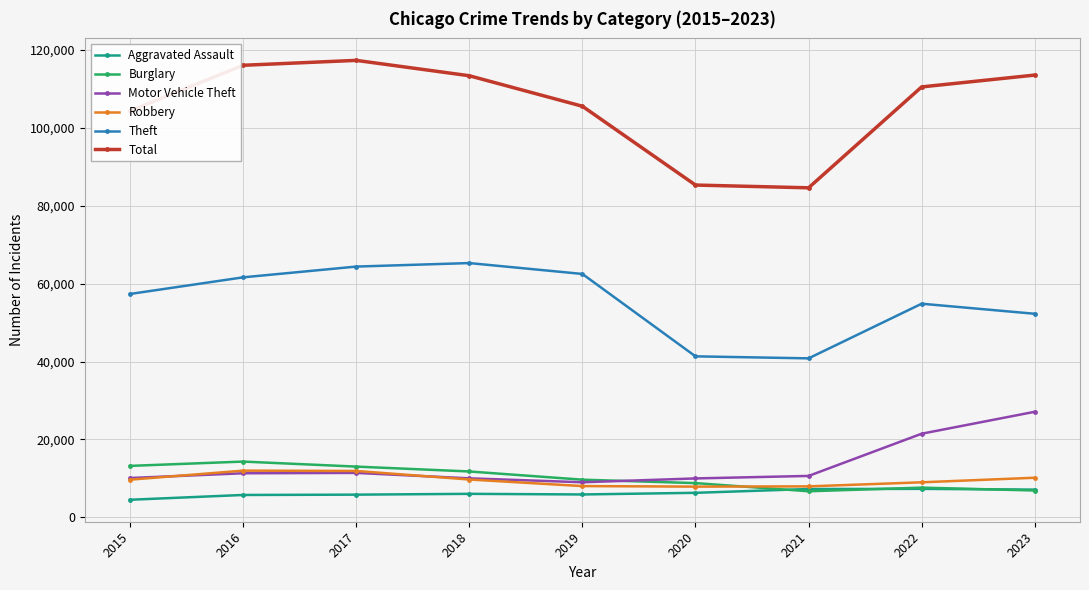

True or false: Robbery and Total cross at least once.

False